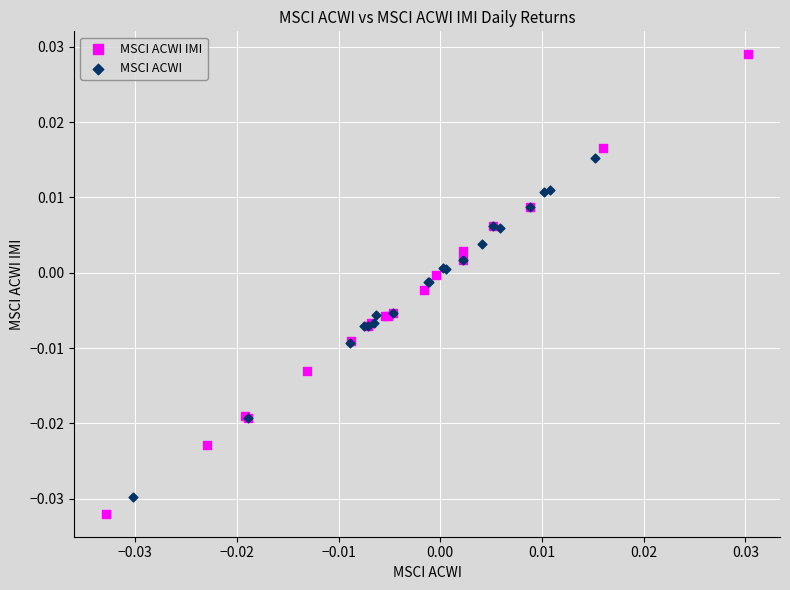

Which series contains the lowest Y value?

MSCI ACWI IMI